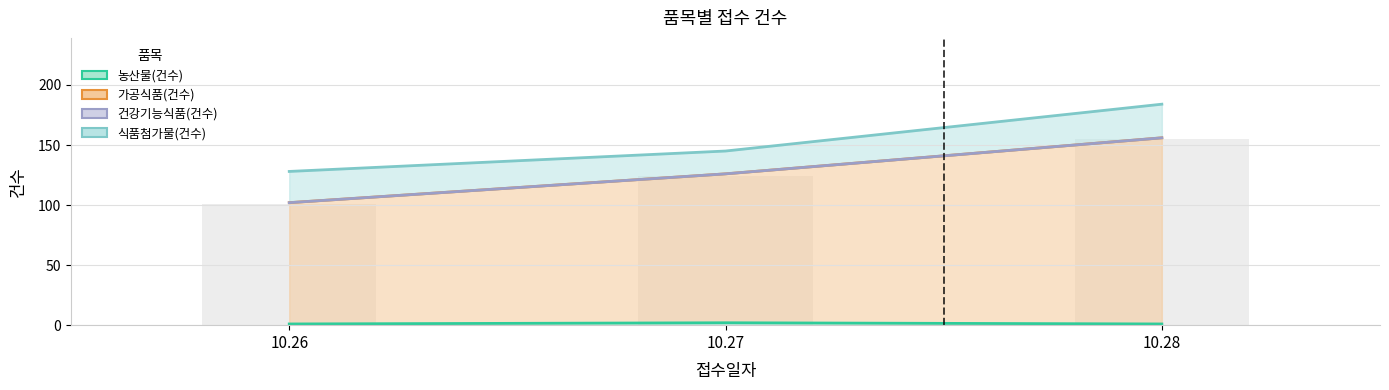

How many 가공식품(건수) values are between 101 and 155?

3